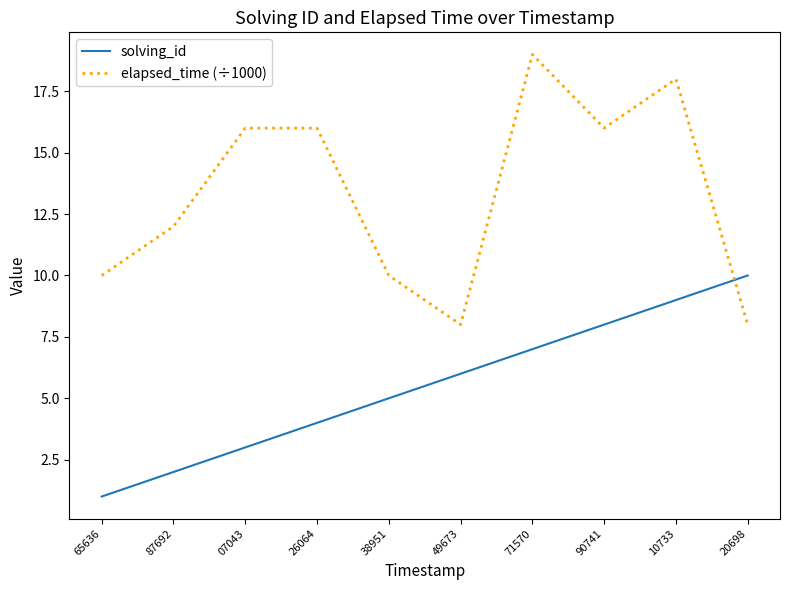

Which series has the widest spread of values?

elapsed_time (÷1000)